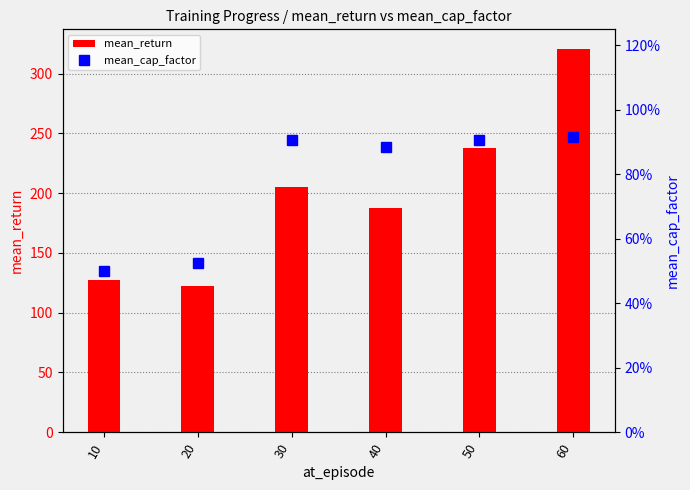

Which series has the largest range (max minus min)?

mean_return